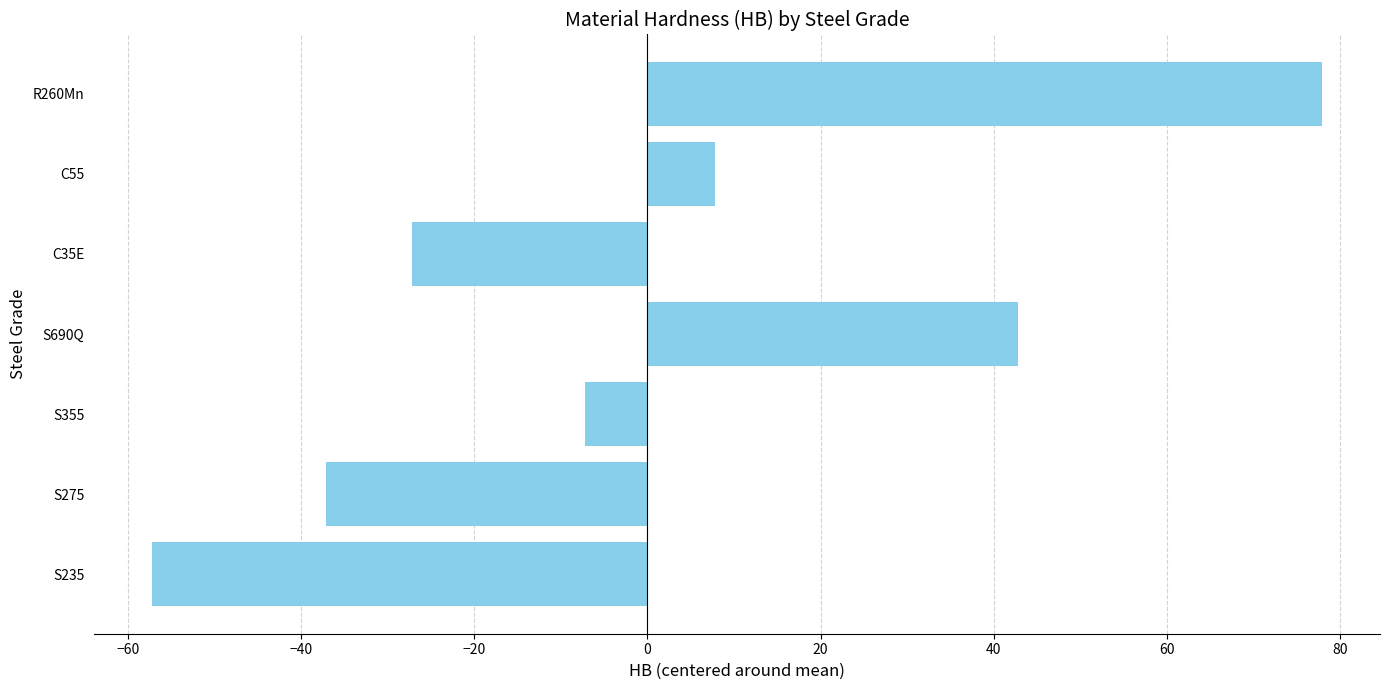

How many distinct data groups are displayed?

1